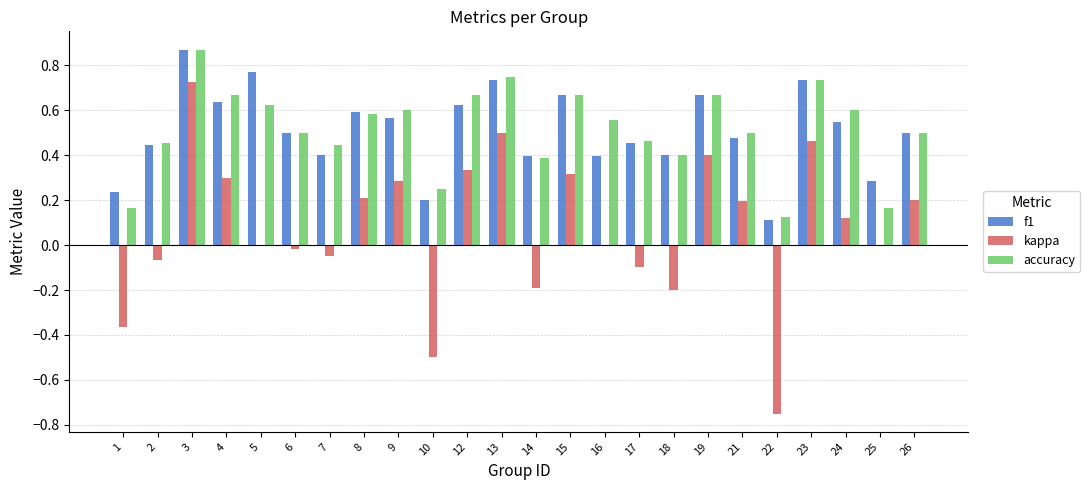

Is it true that accuracy equals 0.3 at 12?

False